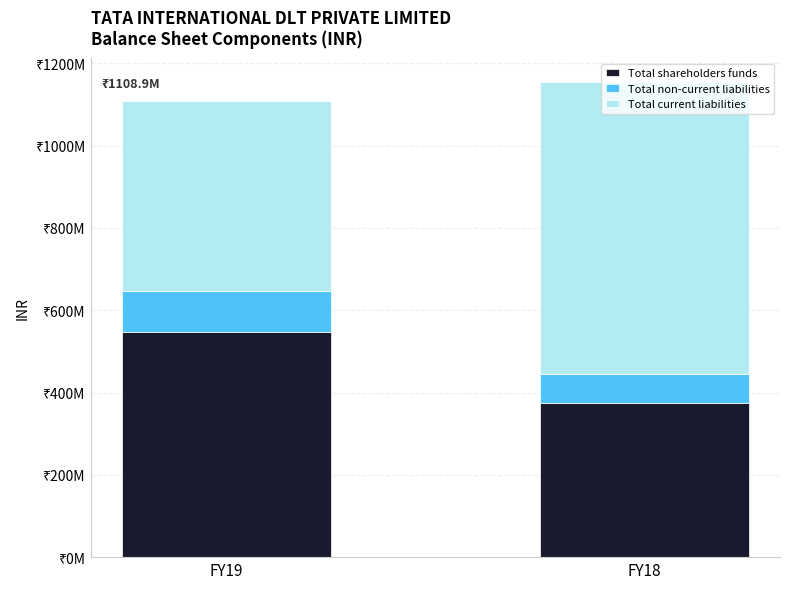

True or false: Total non-current liabilities has a value of 72813000 at FY18.

True